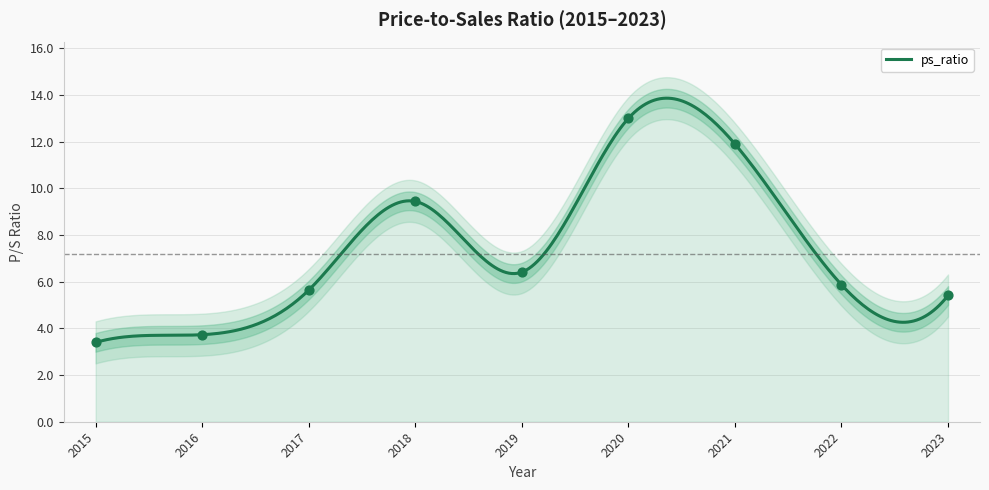

Which has a higher value, 2019 or 2021?

2021